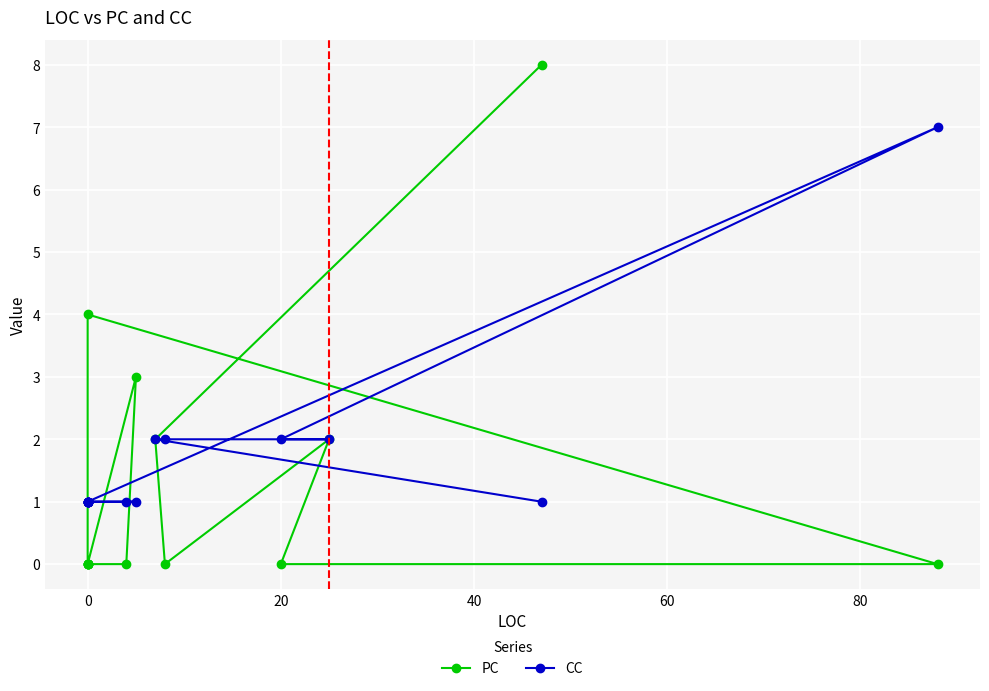

Is the value of PC at 100 greater than the value of CC at 11?

No